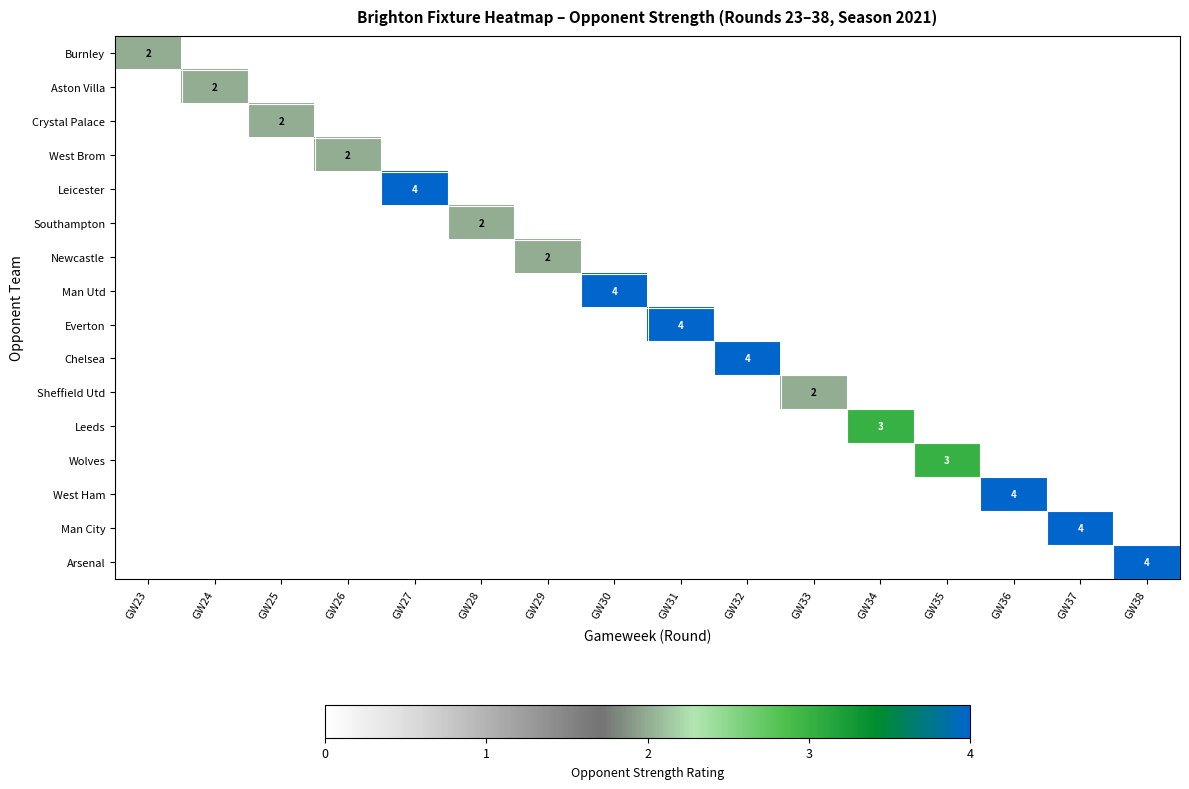

What is the sum of all Wolves values?

3